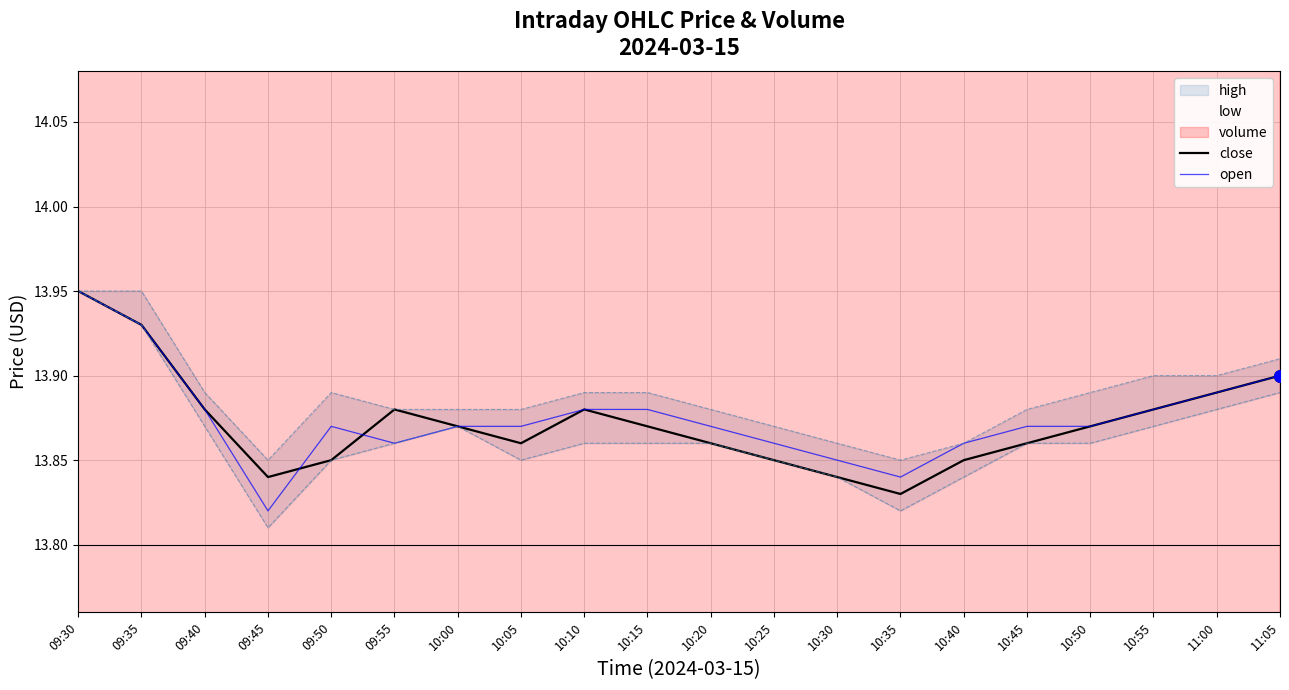

Is it true that close equals 13.9 at 11:05?

True